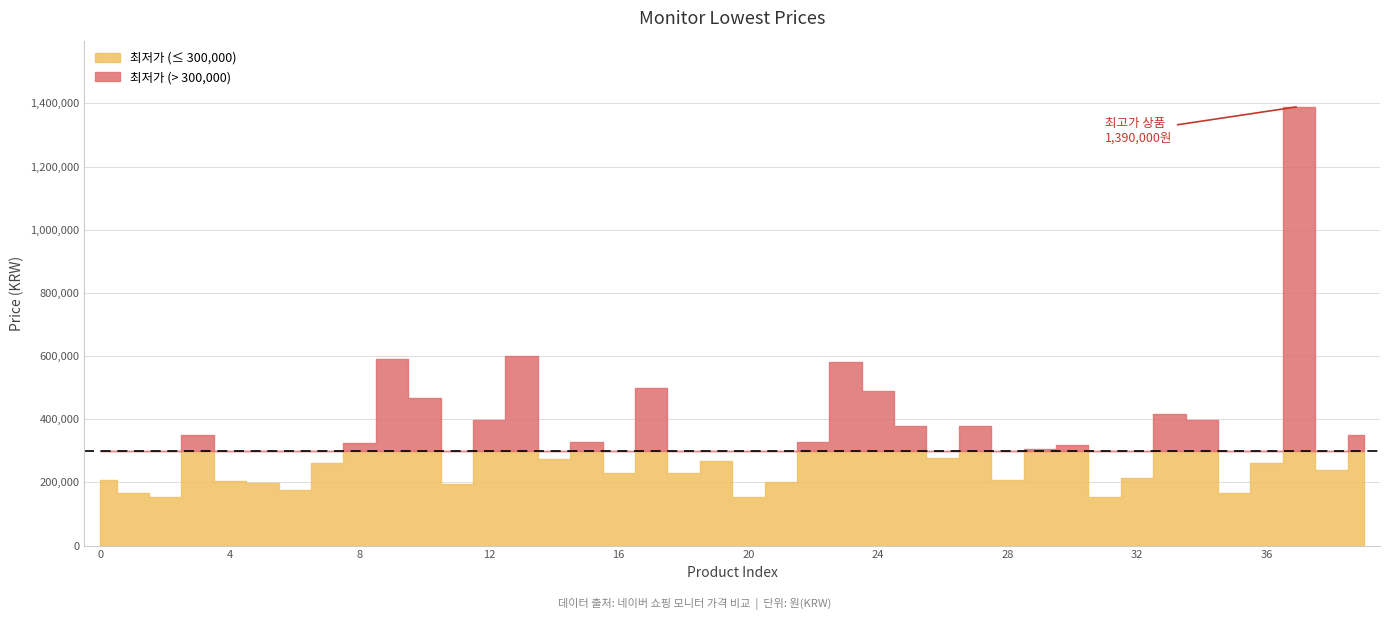

True or false: the data shows 229000 at 18.

True